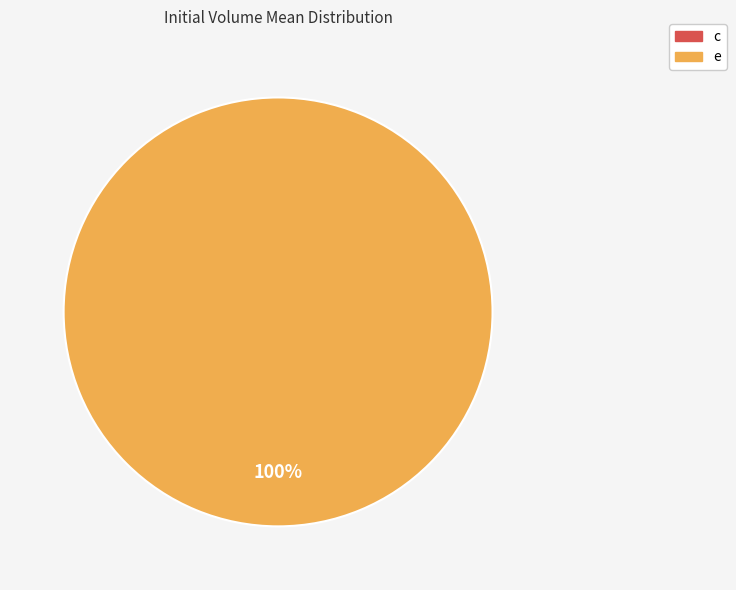

What percentage is the e slice, to the nearest percent?

100%